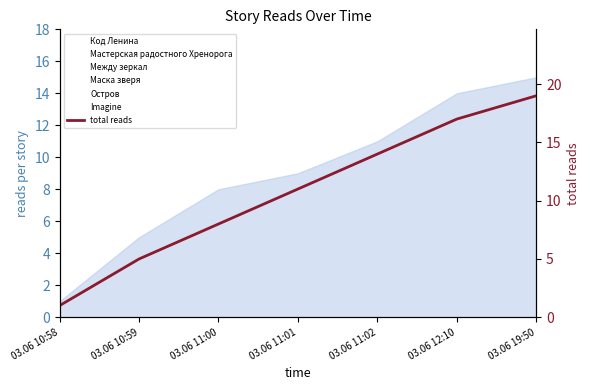

What is the label of the 4th point from the left?

03.06 11:01